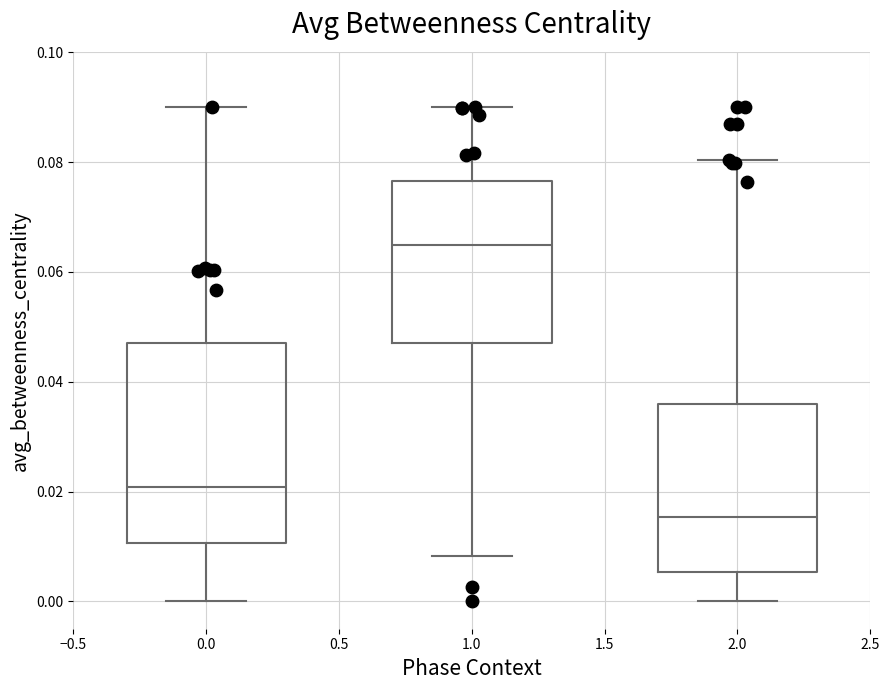

Comparing the boxes themselves (not the whiskers), which one is the tallest?

0.0